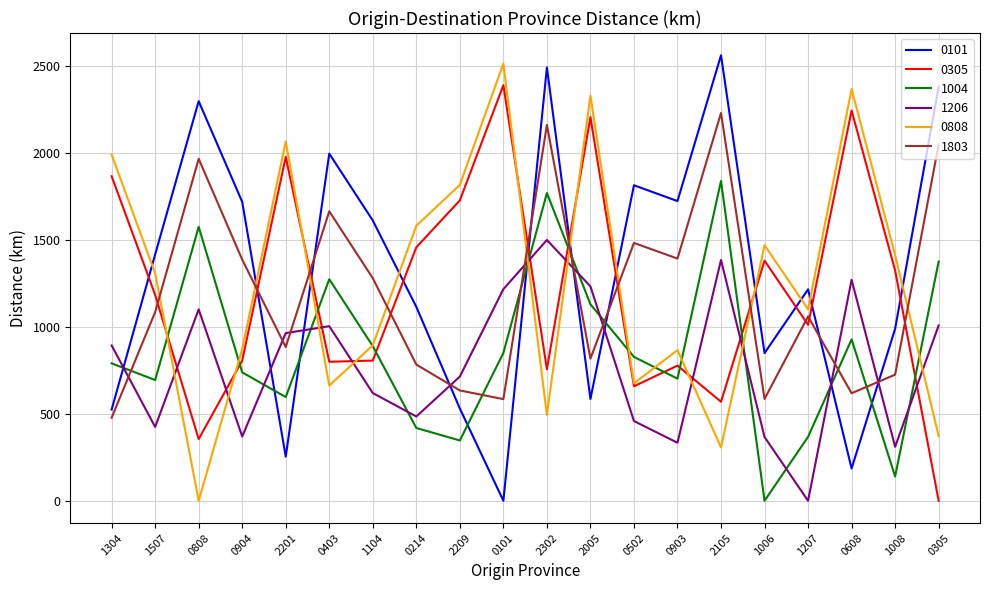

What position from the right is 0904?

17